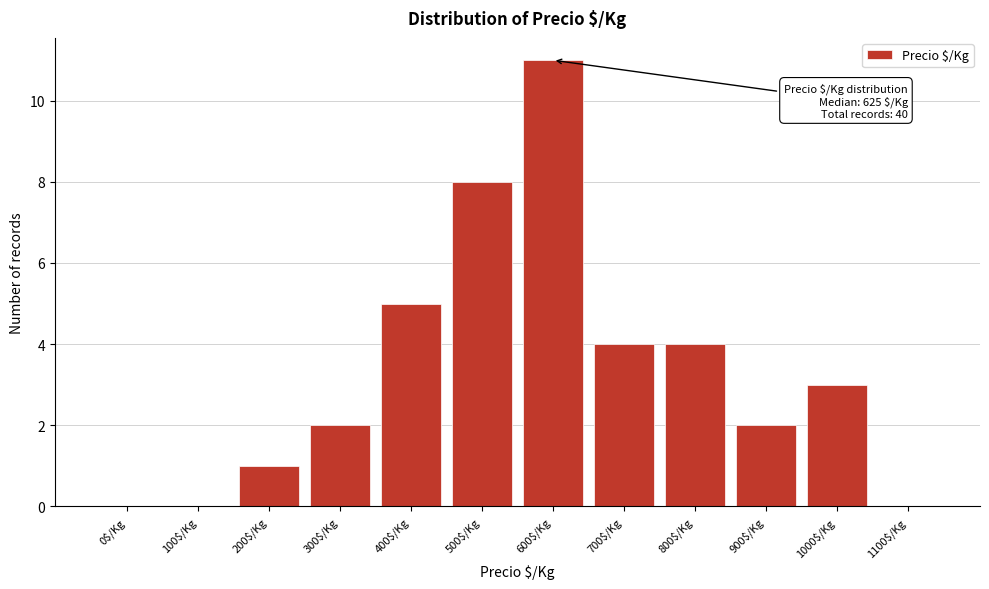

What is the maximum value shown in the chart?

11